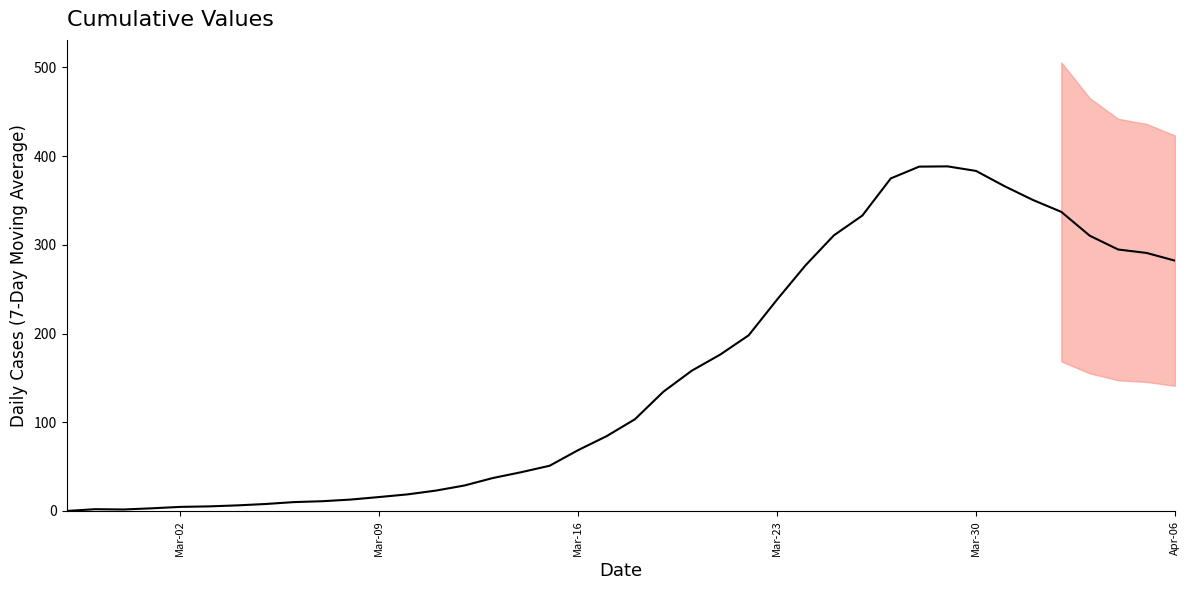

Between Apr-06 and Mar-02, which is larger?

Apr-06